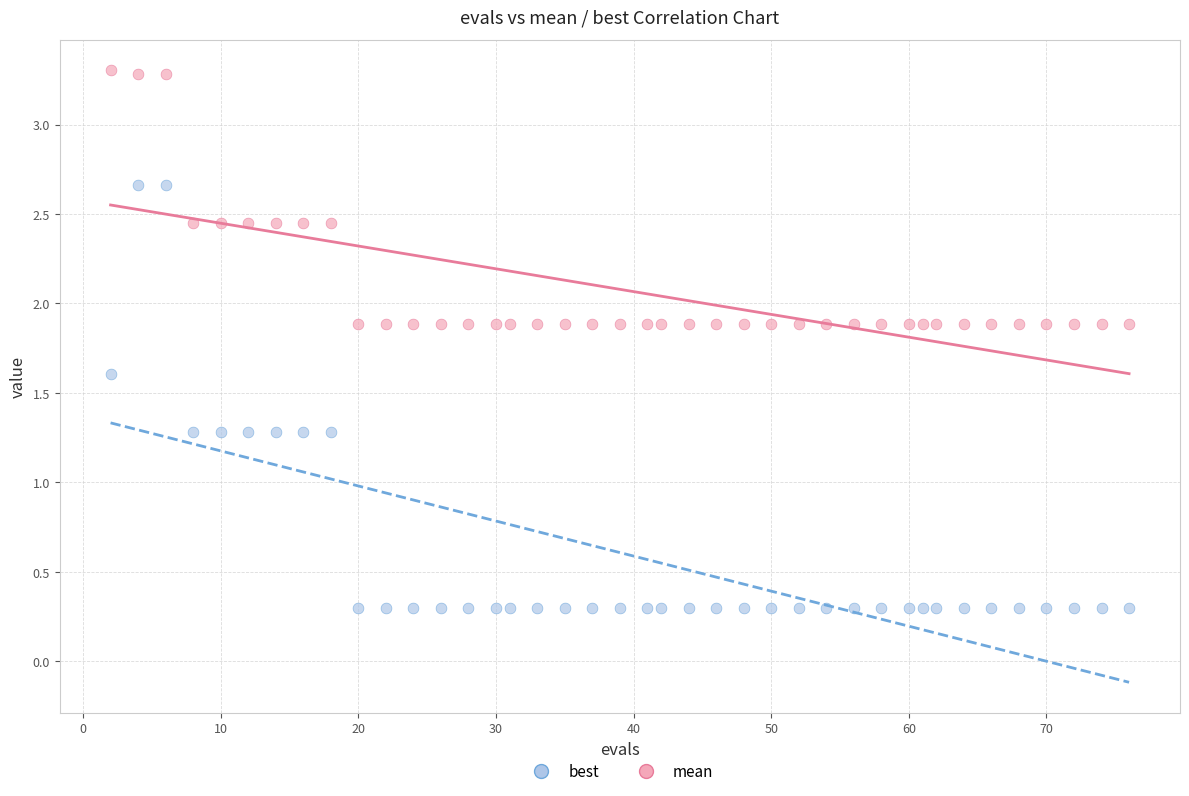

Which series has the largest Y range (max minus min)?

best